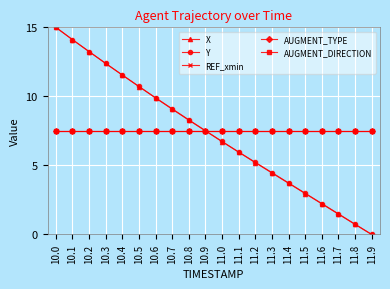

What is the label of the 5th point from the right?

11.5